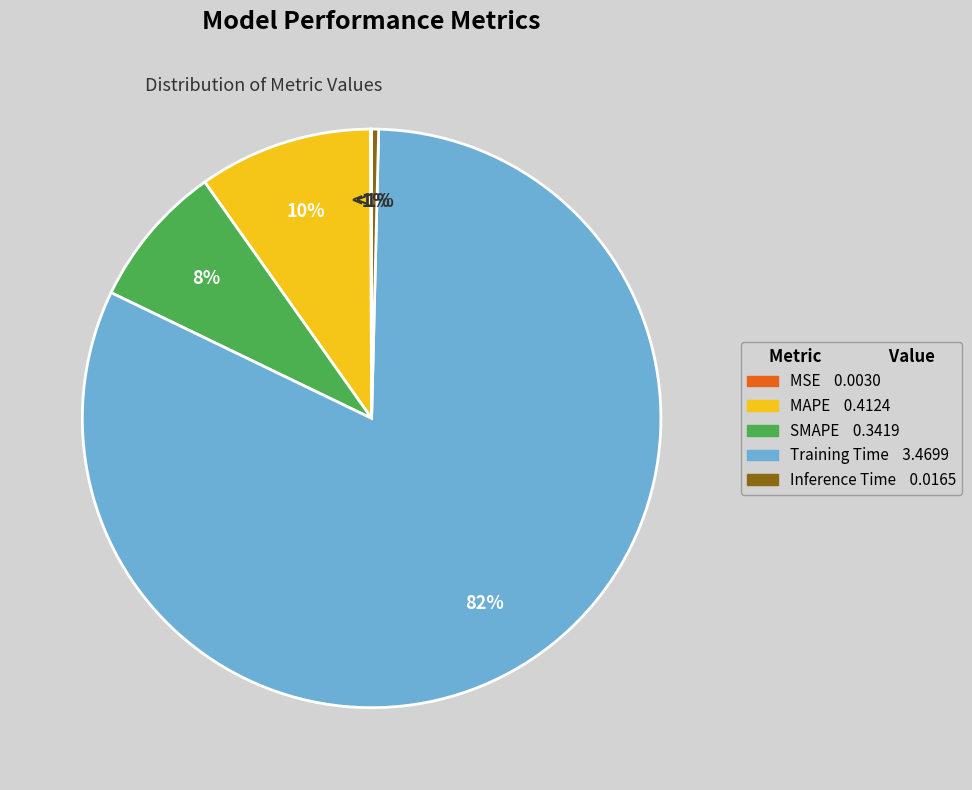

How many slices are in this pie chart?

5